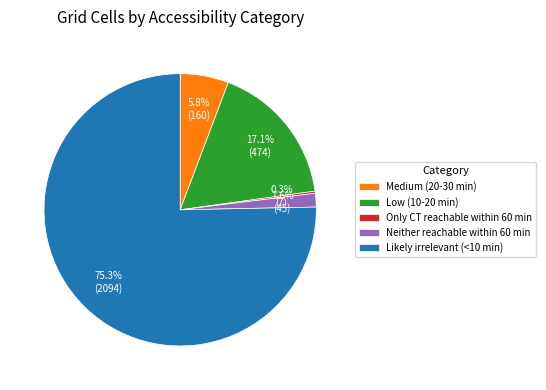

The Low (10-20 min) slice represents 17% of the pie. True or false?

True